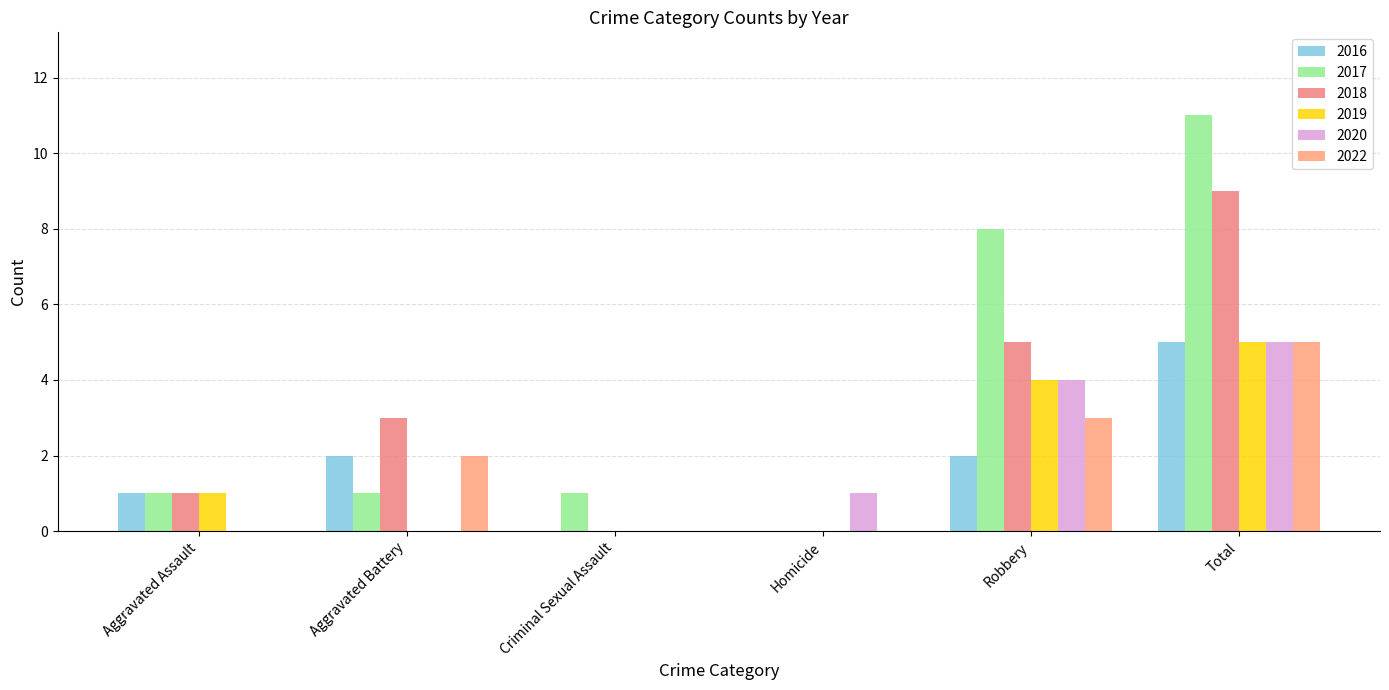

Which series has the largest range (max minus min)?

2017